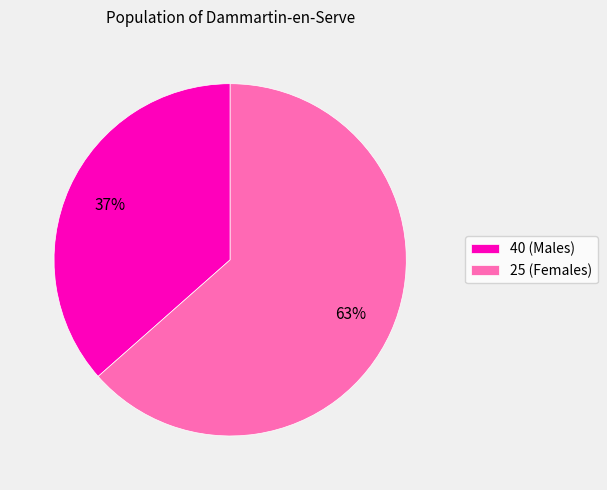

Does any single category account for the majority?

Yes